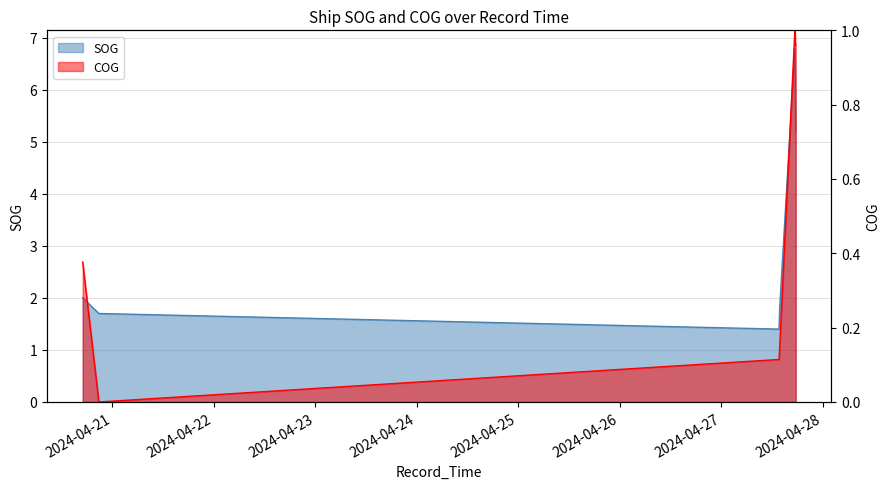

True or false: COG and SOG cross at least once.

False